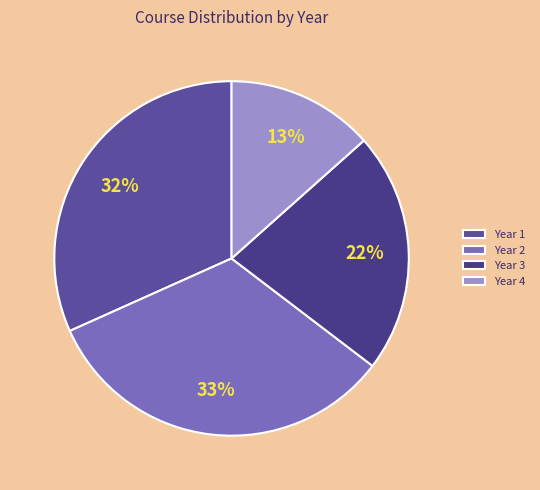

Is there a majority slice in this chart?

No